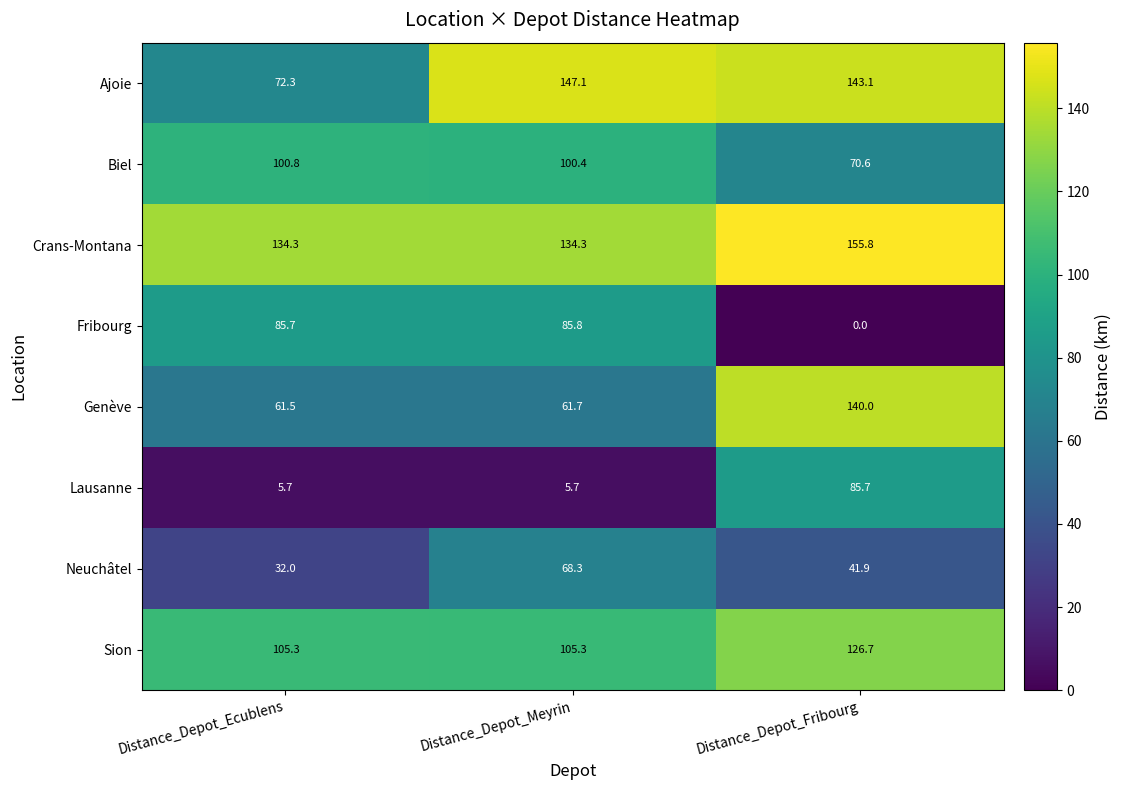

At which label does Neuchâtel reach its peak?

Distance_Depot_Meyrin